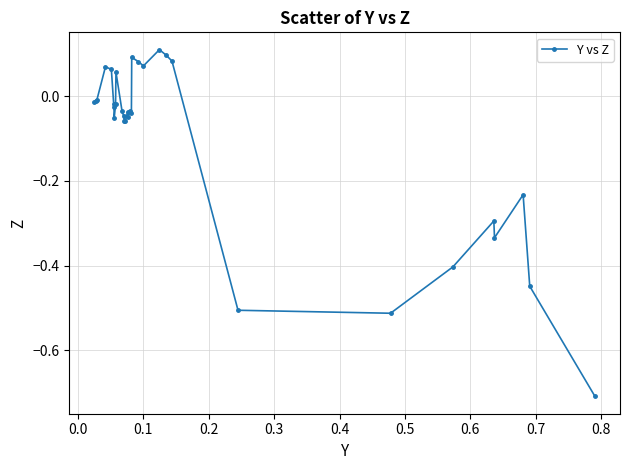

What is the smallest value displayed?

-0.7